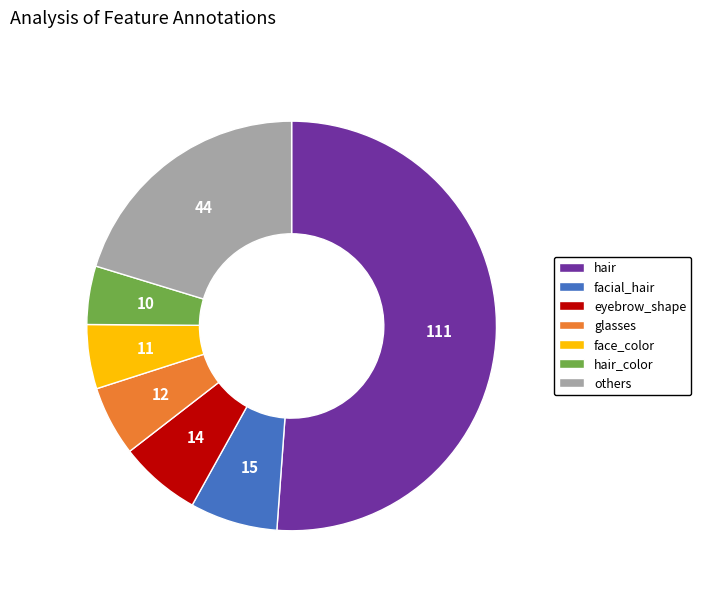

Which category has the biggest portion of the pie?

hair